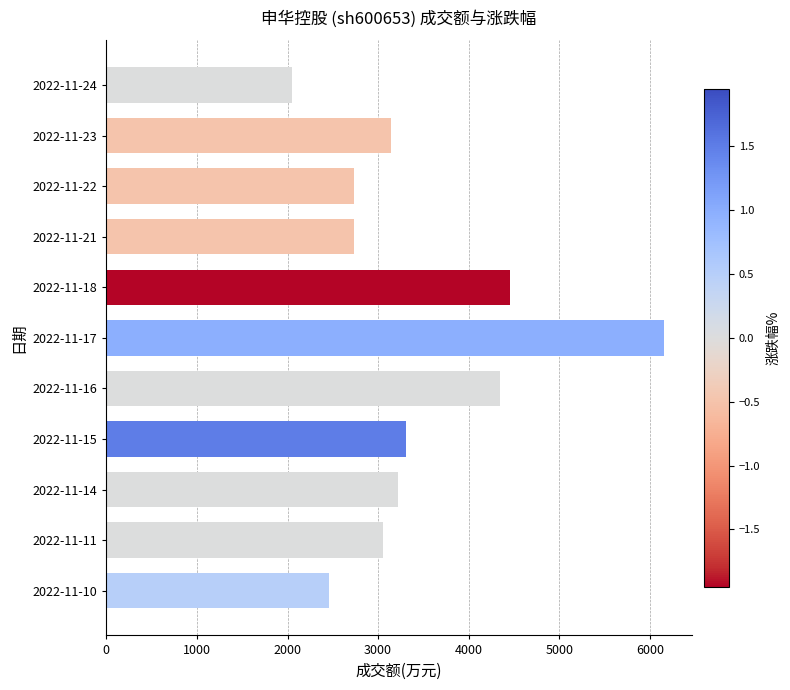

Count the number of categories in the chart.

11